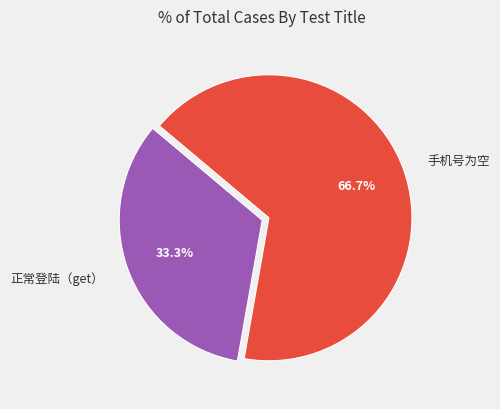

How much of the chart is everything except 正常登陆（get）?

66.7%